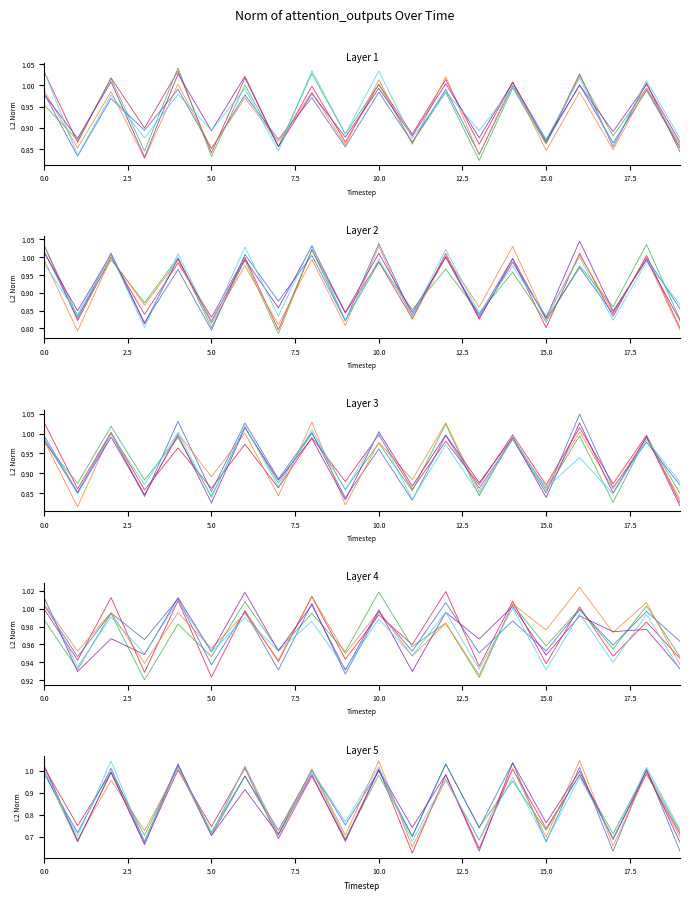

What is the value of the head_1 point at the 6th from the left?

0.7